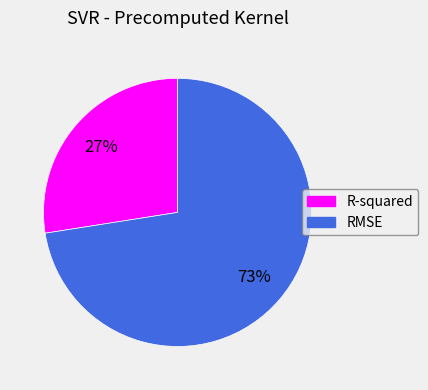

To the nearest percent, what percentage of the pie is R-squared?

27%